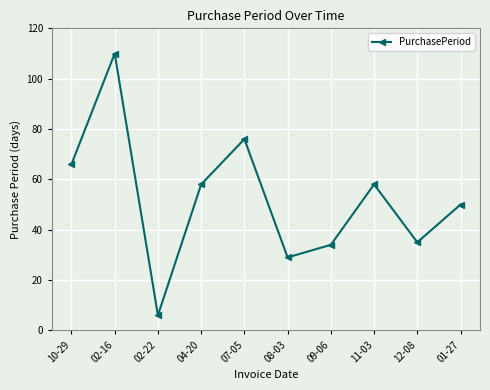

Reading right to left, what are all the values shown in this chart?

01-27=50	12-08=35	11-03=58	09-06=34	08-03=29	07-05=76	04-20=58	02-22=6	02-16=110	10-29=66